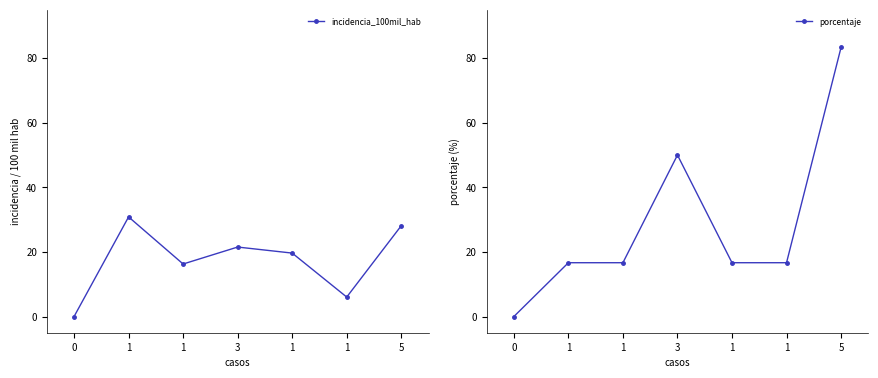

How many intersections are there between porcentaje and incidencia_100mil_hab?

3